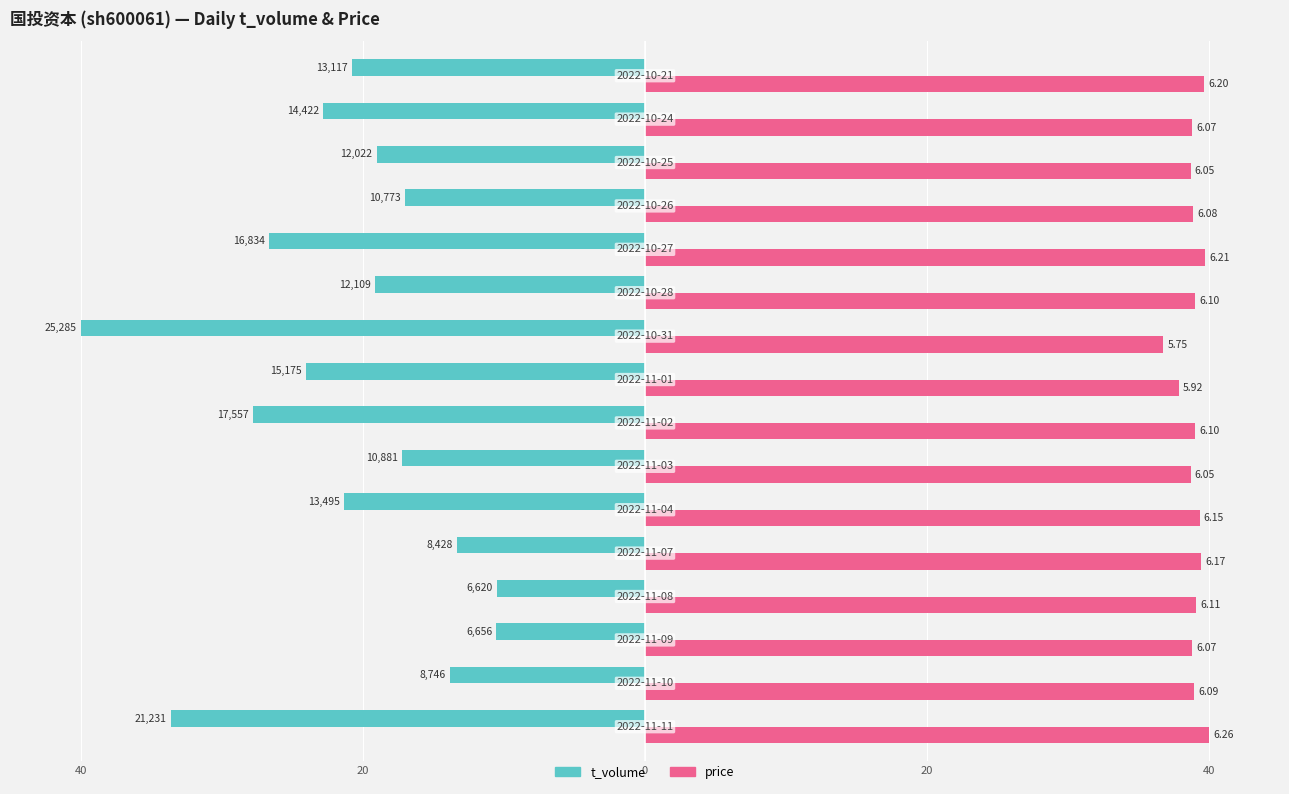

Which series has the largest range (max minus min)?

t_volume